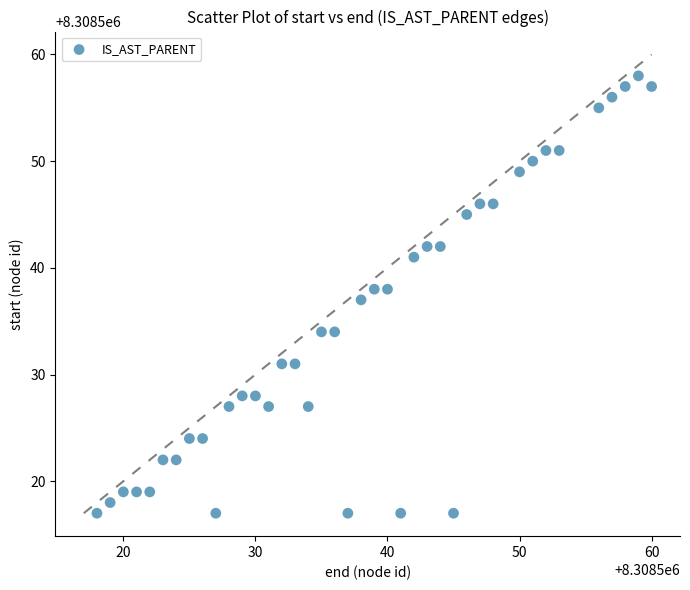

What is the range of X values (max minus min)?

42